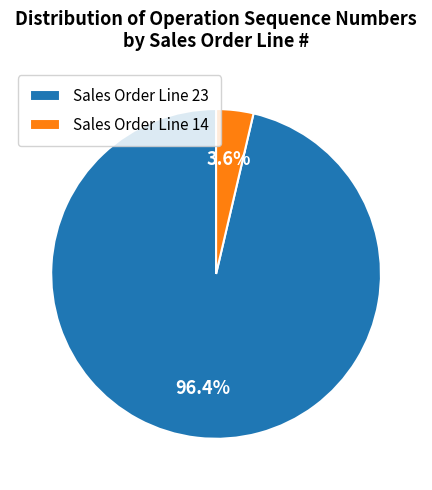

Between Sales Order Line 23 and Sales Order Line 14, which is larger?

Sales Order Line 23